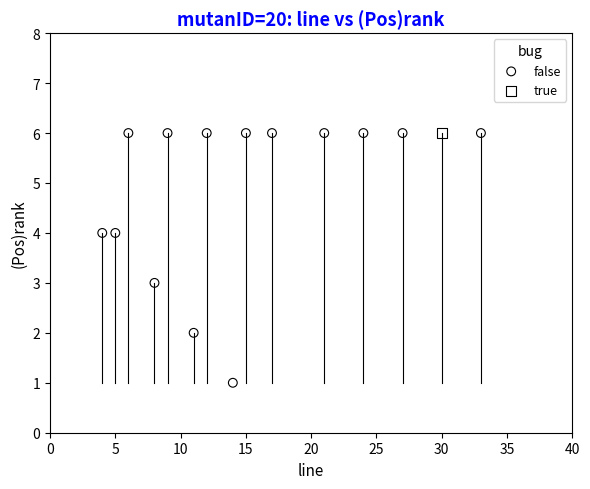

What are all the series names shown in the legend?

false, true